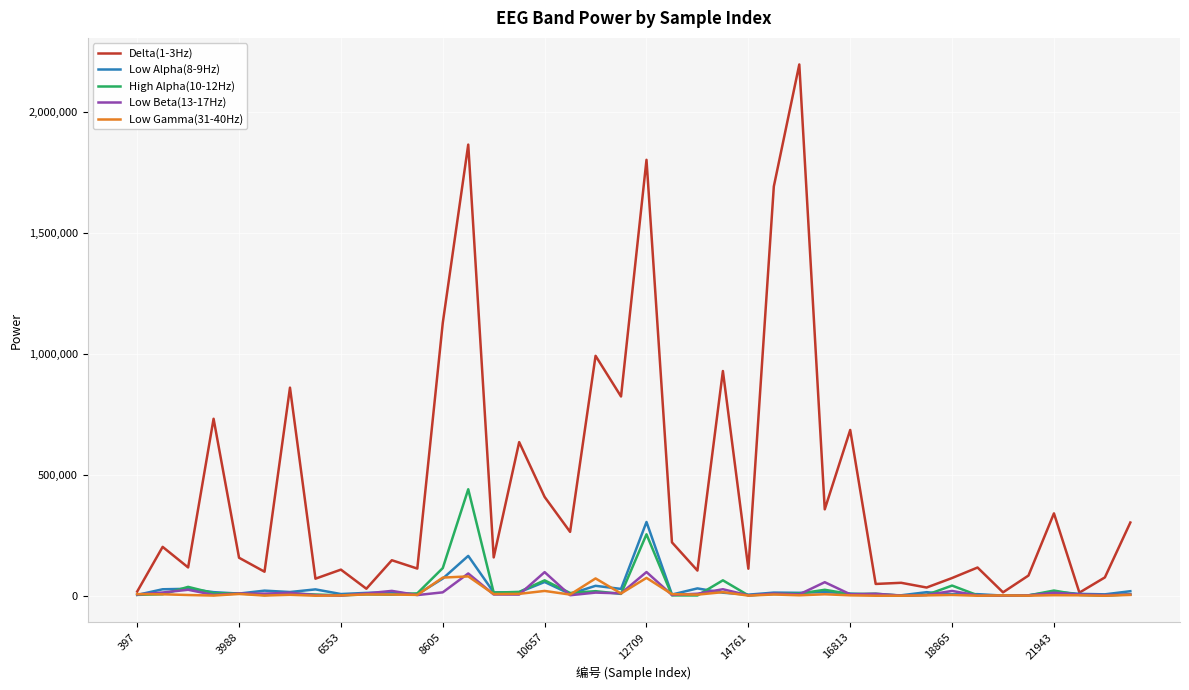

What is the maximum value shown in the chart?

2196530